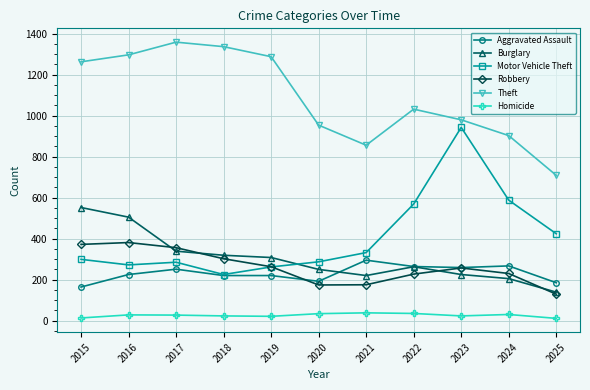

Which series has the widest spread of values?

Motor Vehicle Theft